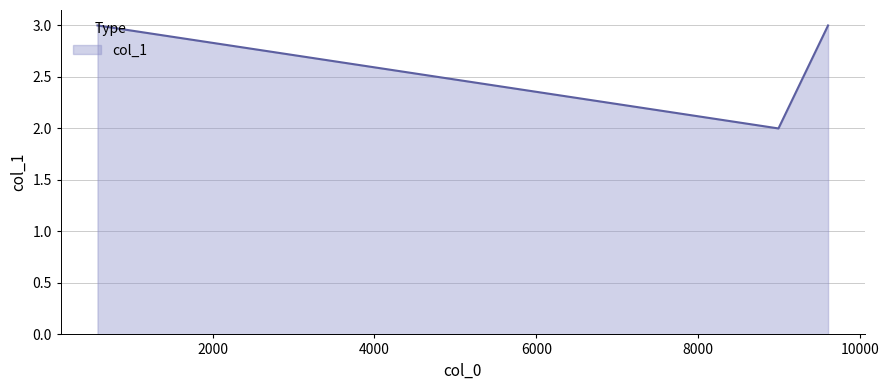

What is the sum of all values?

8